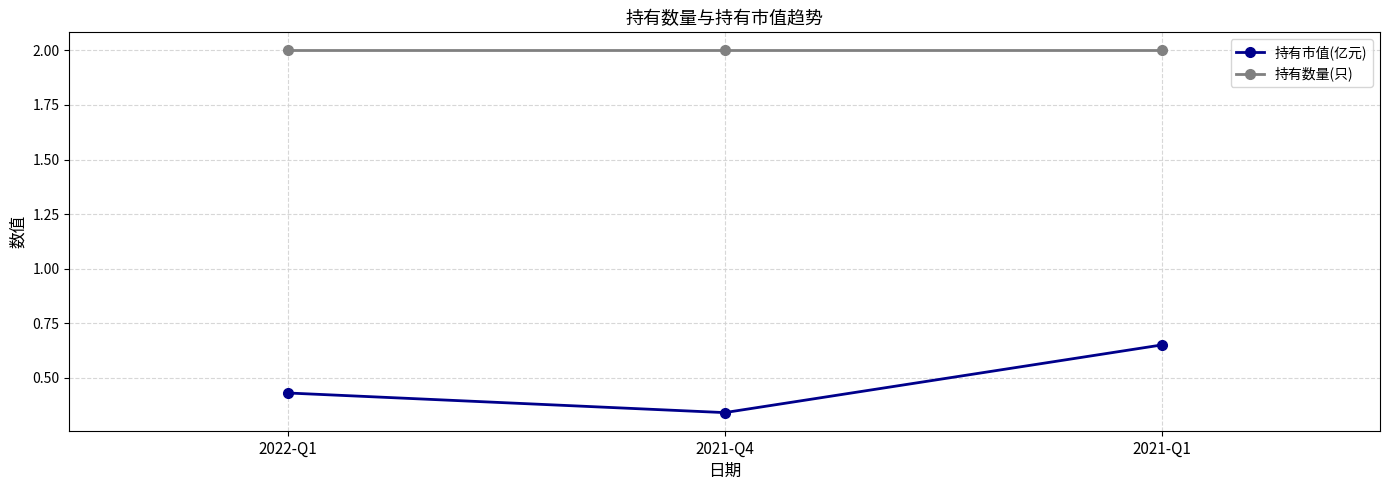

Which series has the widest spread of values?

持有市值(亿元)